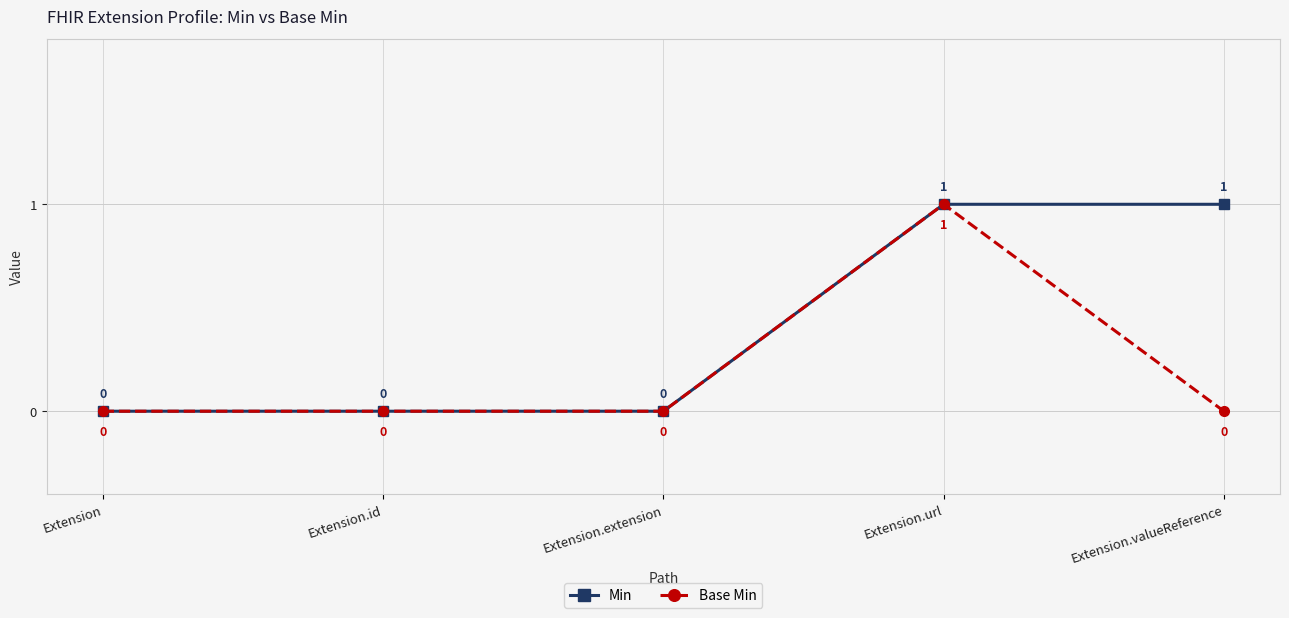

True or false: Base Min has more than 0 points higher than both neighbors.

True